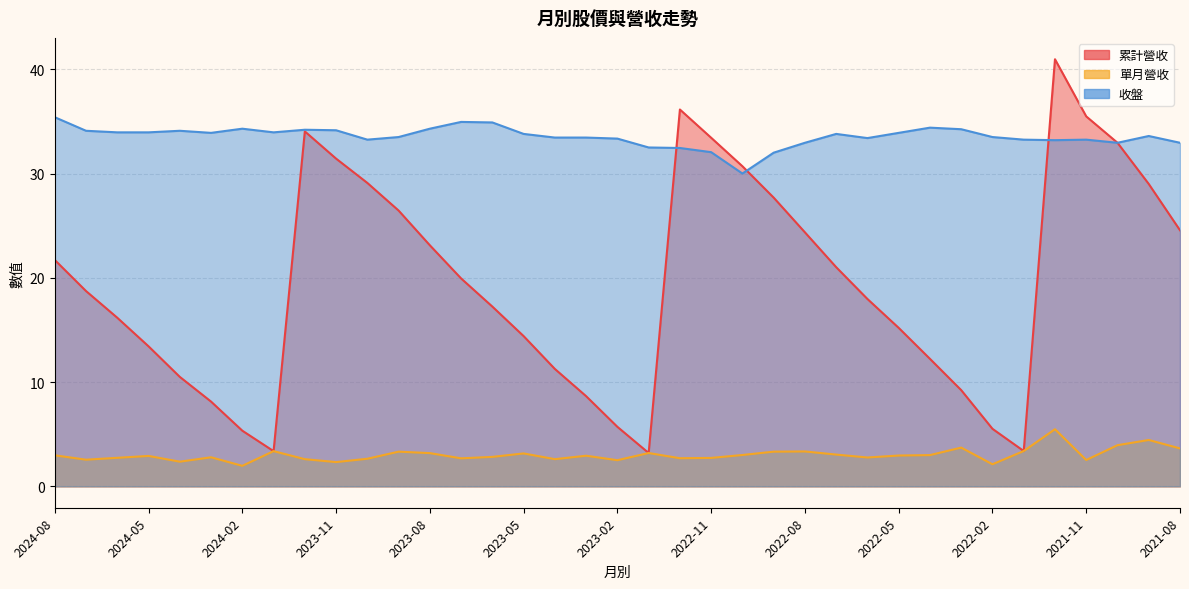

Is it true that 累計營收 equals 17.2 at 2023-06?

True